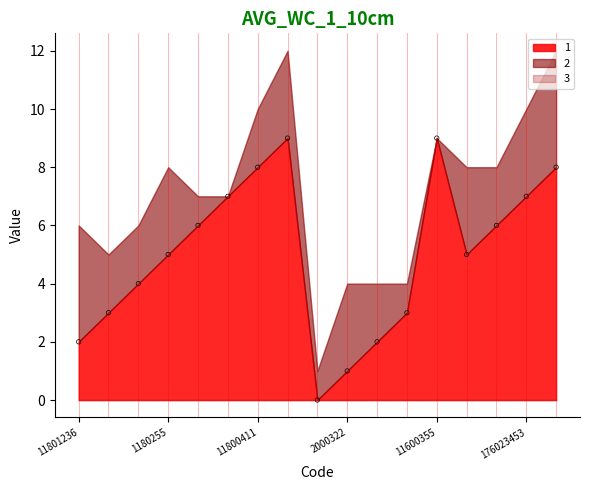

What is the range of Y values (max minus min)?

9